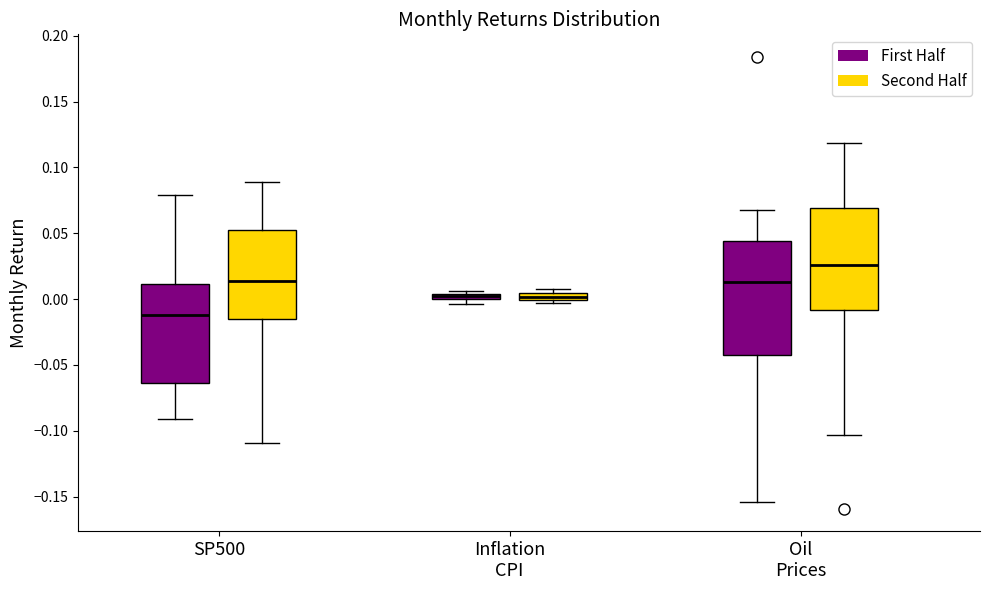

Which box's median line is the lowest?

SP500 (First Half)